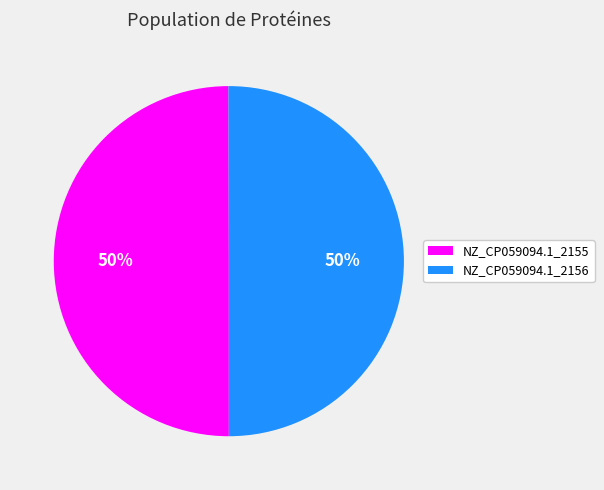

What percentage is the NZ_CP059094.1_2156 slice, to the nearest percent?

50%